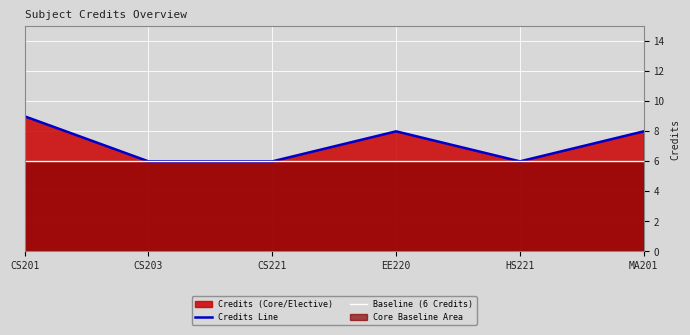

What is the difference between the Credits Line values at CS201 and CS203?

3